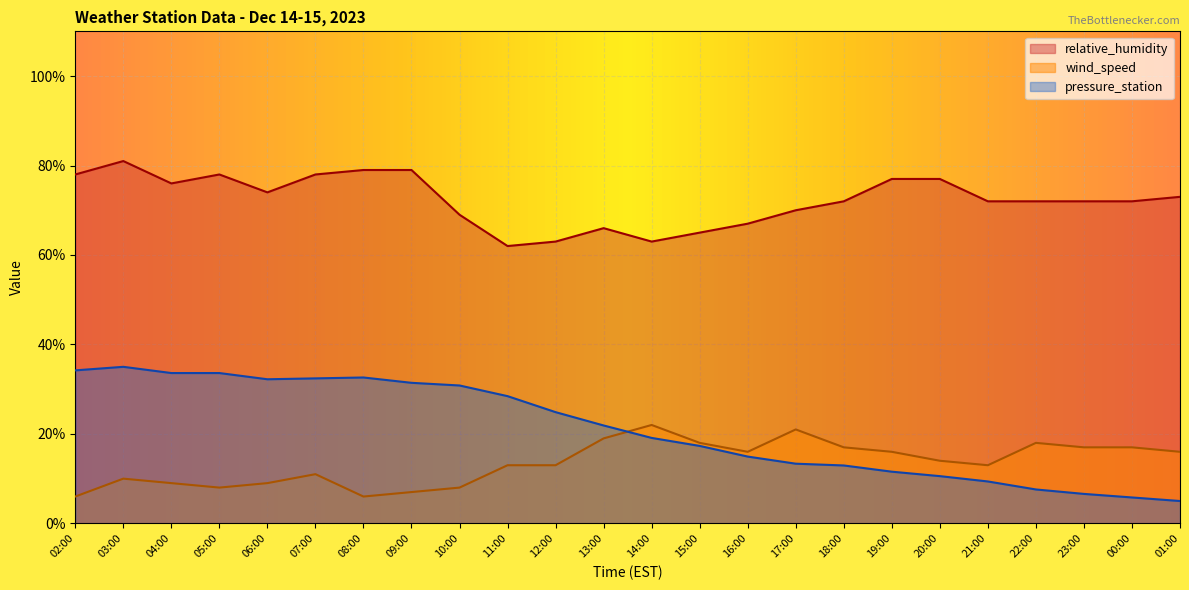

The relative_humidity series shows 113.7 at 08:00. True or false?

False